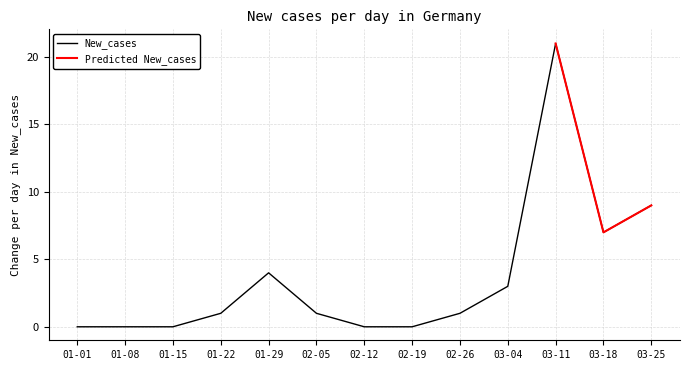

True or false: New_cases has a value of 0 at 02-05.

False